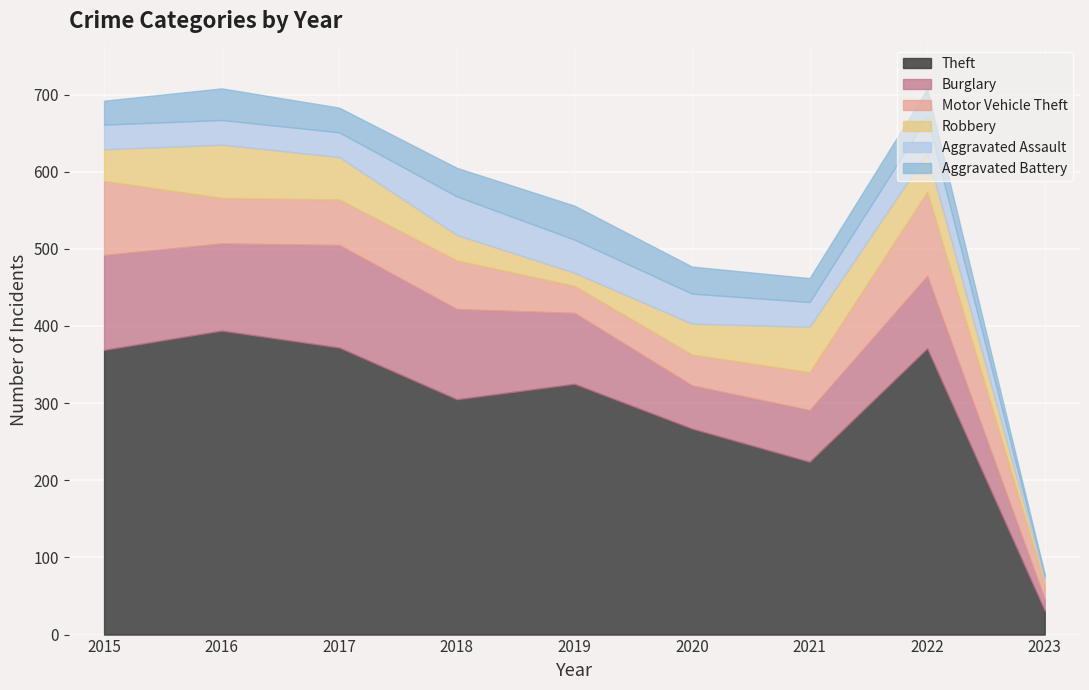

How many categories are shown in the chart?

9